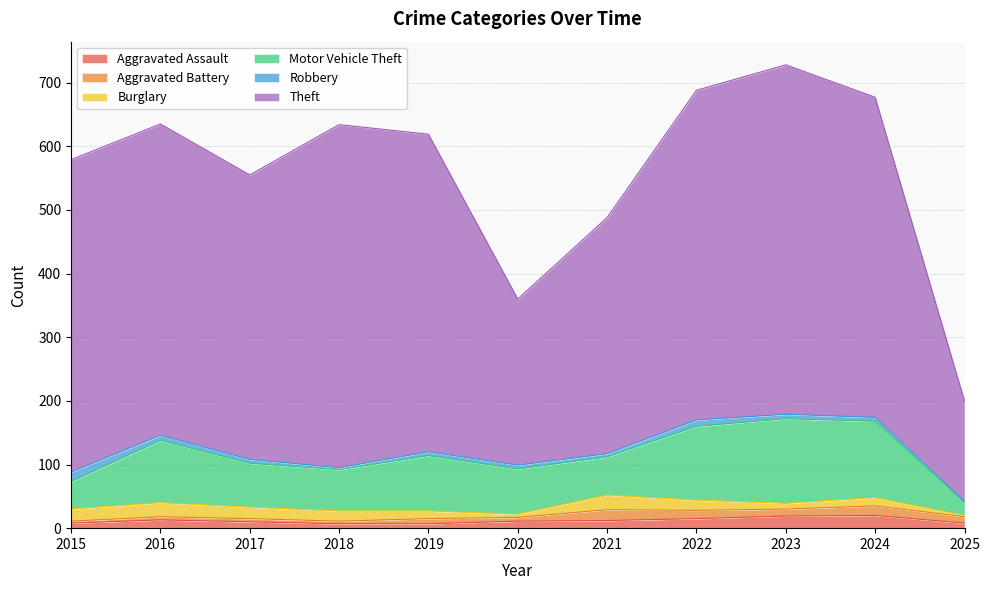

What is the difference between the Motor Vehicle Theft values at 2020 and 2016?

27